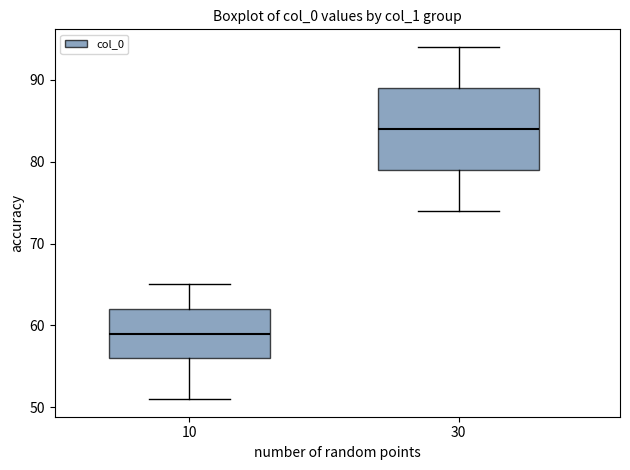

Which box's median line is the lowest?

10